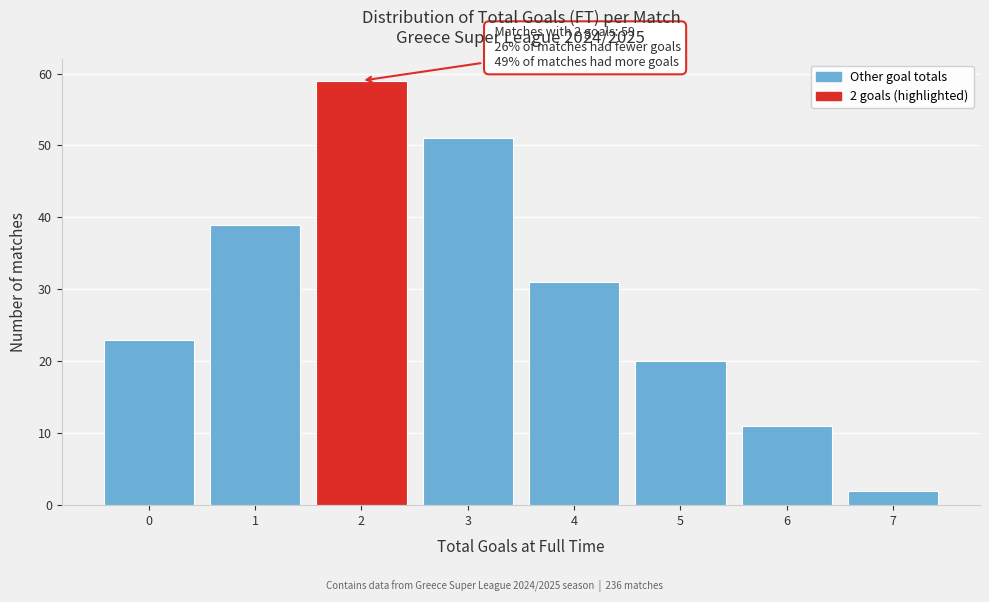

Over which range of the x-axis is the bar tallest?

1.5 to 2.5